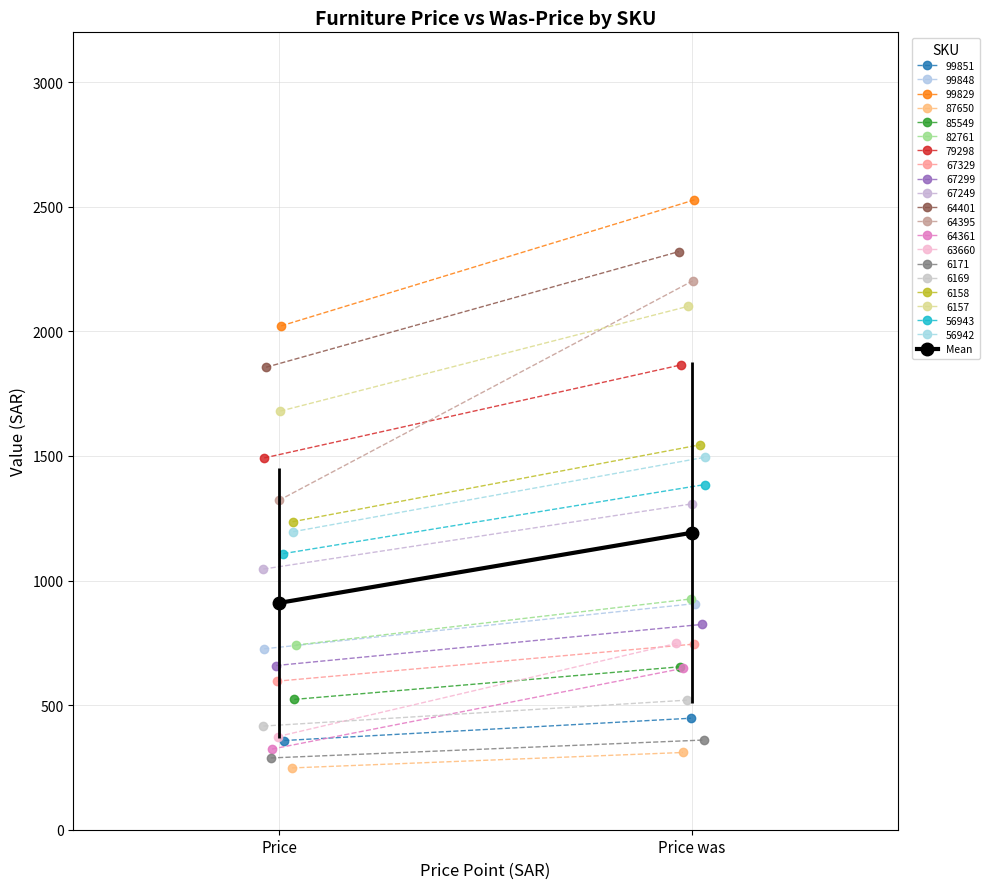

Reading right to left, transcribe all the data shown in this chart.

1191.8	910.5